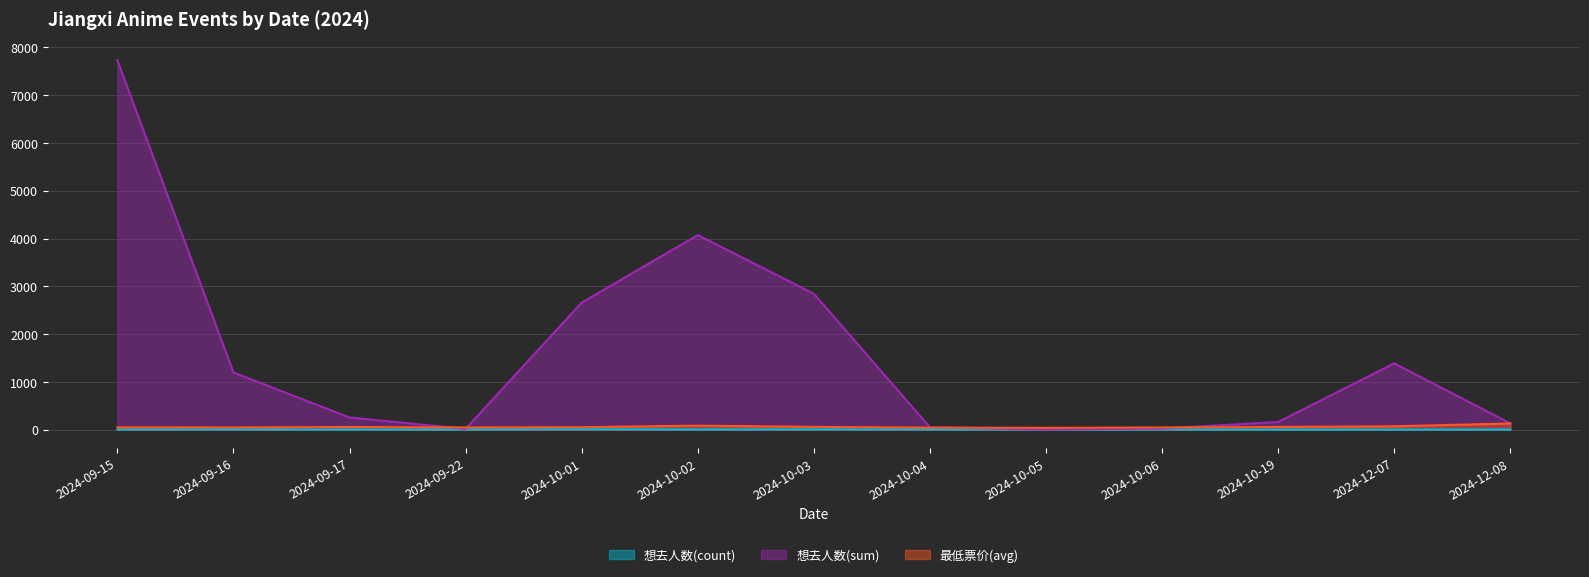

The 想去人数(count) series shows 5.5 at 2024-10-02. True or false?

False